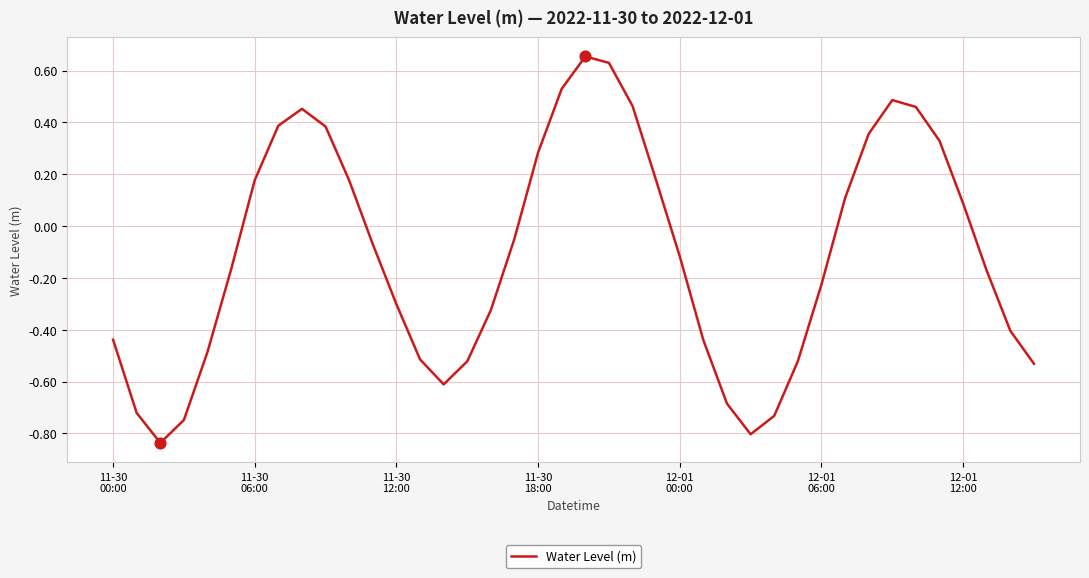

What is the difference between the maximum and minimum values?

1.5